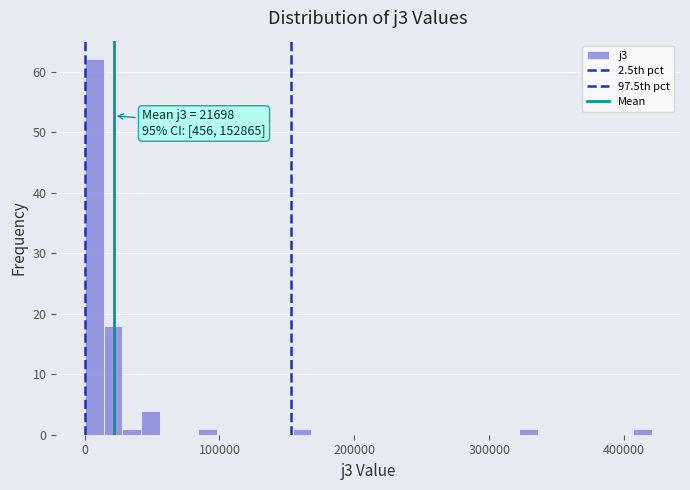

Around what value on the x-axis is the tallest bar? Give the approximate position of its centre, as read against the axis.

10000